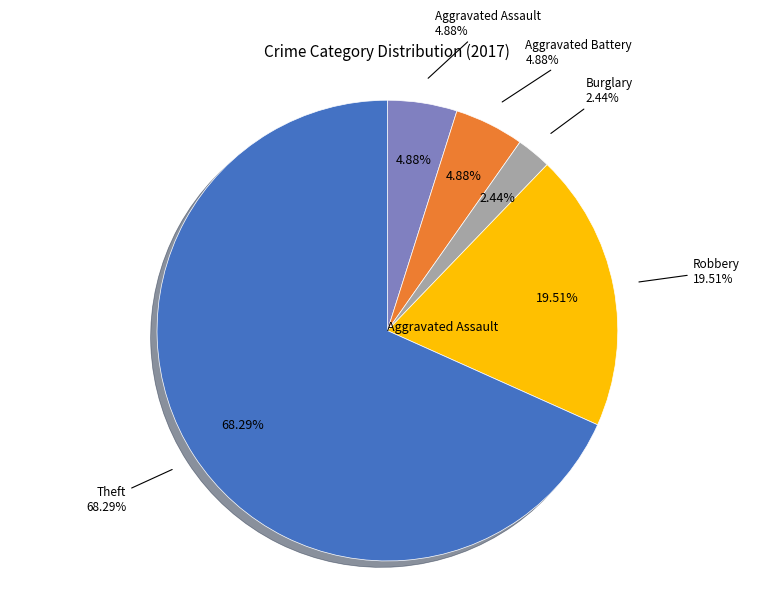

The Criminal Sexual Assault slice represents 0% of the pie. True or false?

True